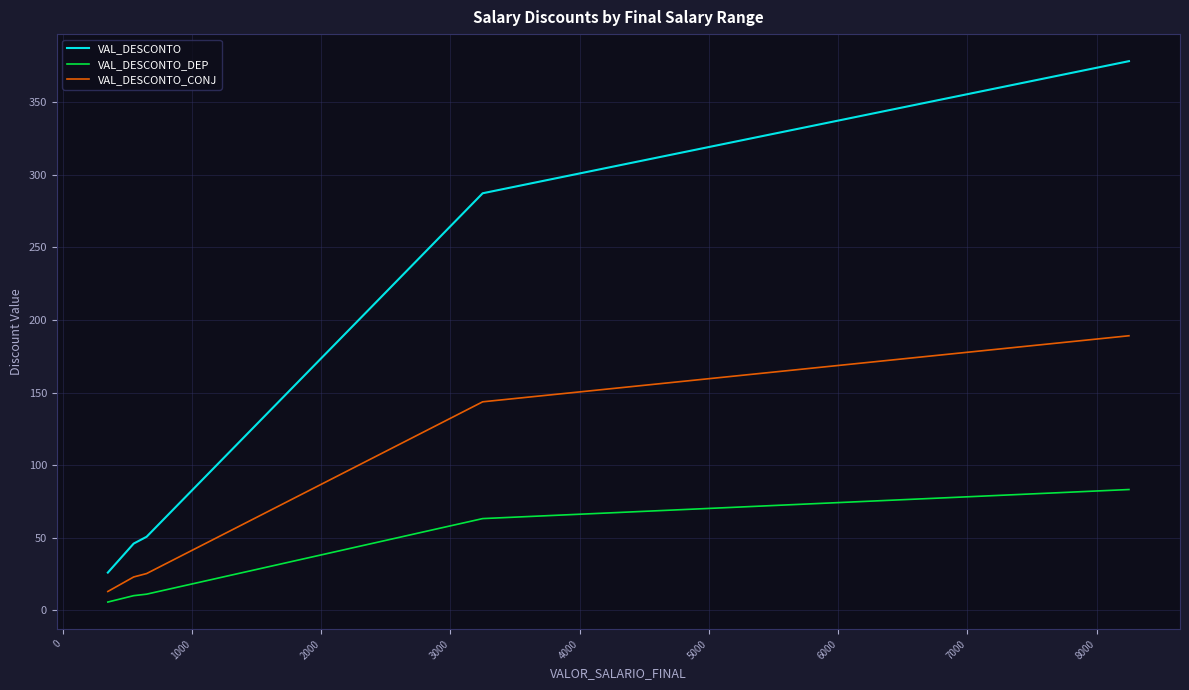

What is the maximum value for VAL_DESCONTO?

378.3